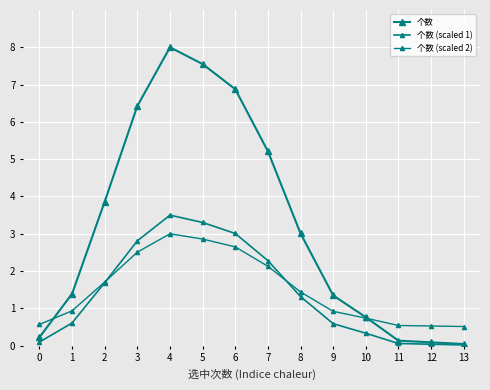

Reading left to right, transcribe all the data shown in this chart.

个数: 0.2	1.4	3.9	6.4	8.0	7.6	6.9	5.2	3.0	1.3	0.8	0.1	0.1	0.0
个数 (scaled 1): 0.1	0.6	1.7	2.8	3.5	3.3	3.0	2.3	1.3	0.6	0.3	0.1	0.0	0.0
个数 (scaled 2): 0.6	0.9	1.7	2.5	3.0	2.9	2.6	2.1	1.4	0.9	0.7	0.5	0.5	0.5